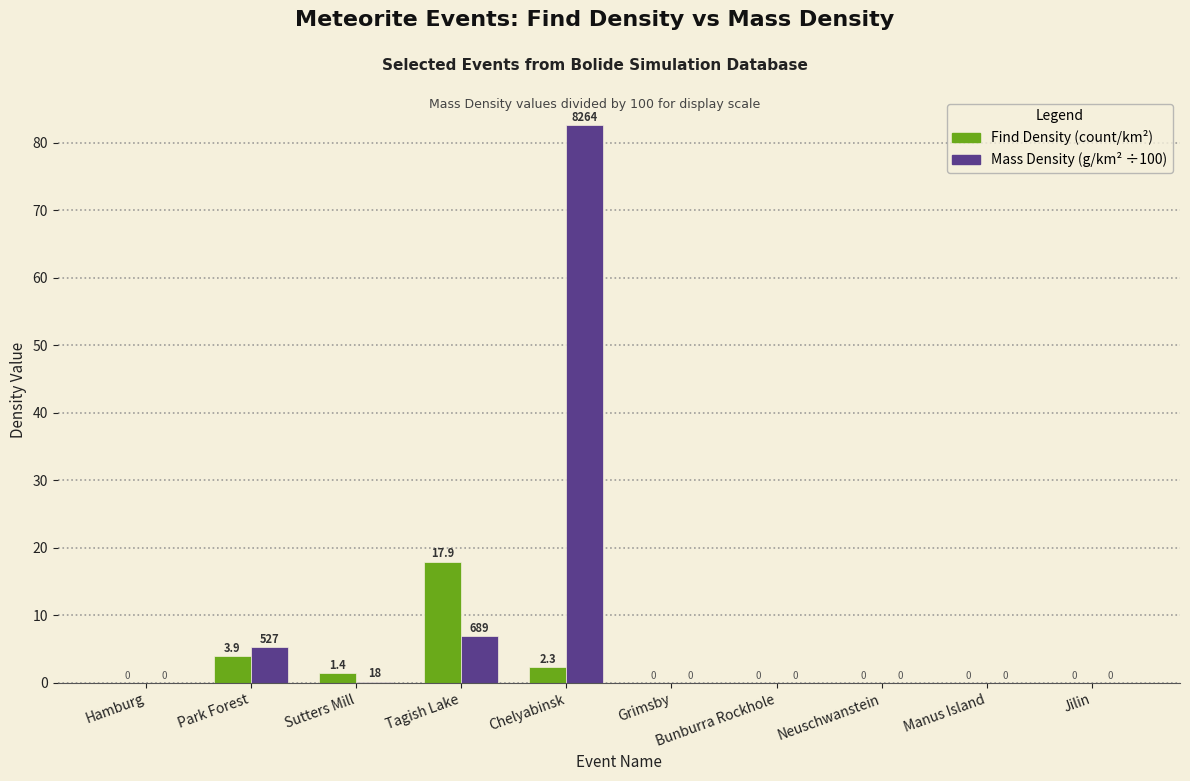

What is the sum of the Find Density (count/km²) values at Tagish Lake and Chelyabinsk?

20.3